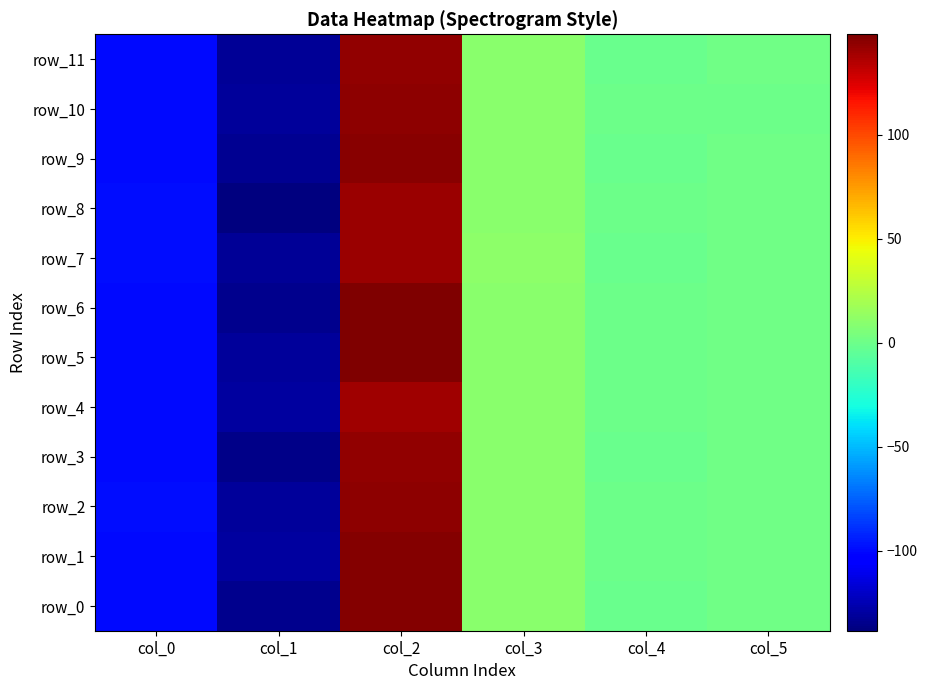

At how many categories does at least one series exceed 16?

1